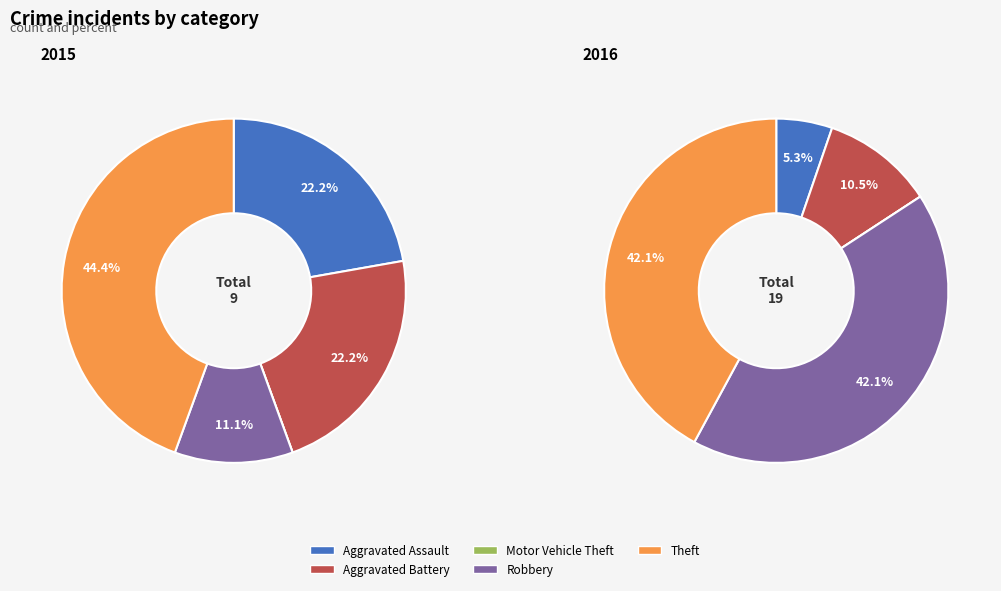

To the nearest percent, what is the difference between the 4 and 2 slice percentages?

44%